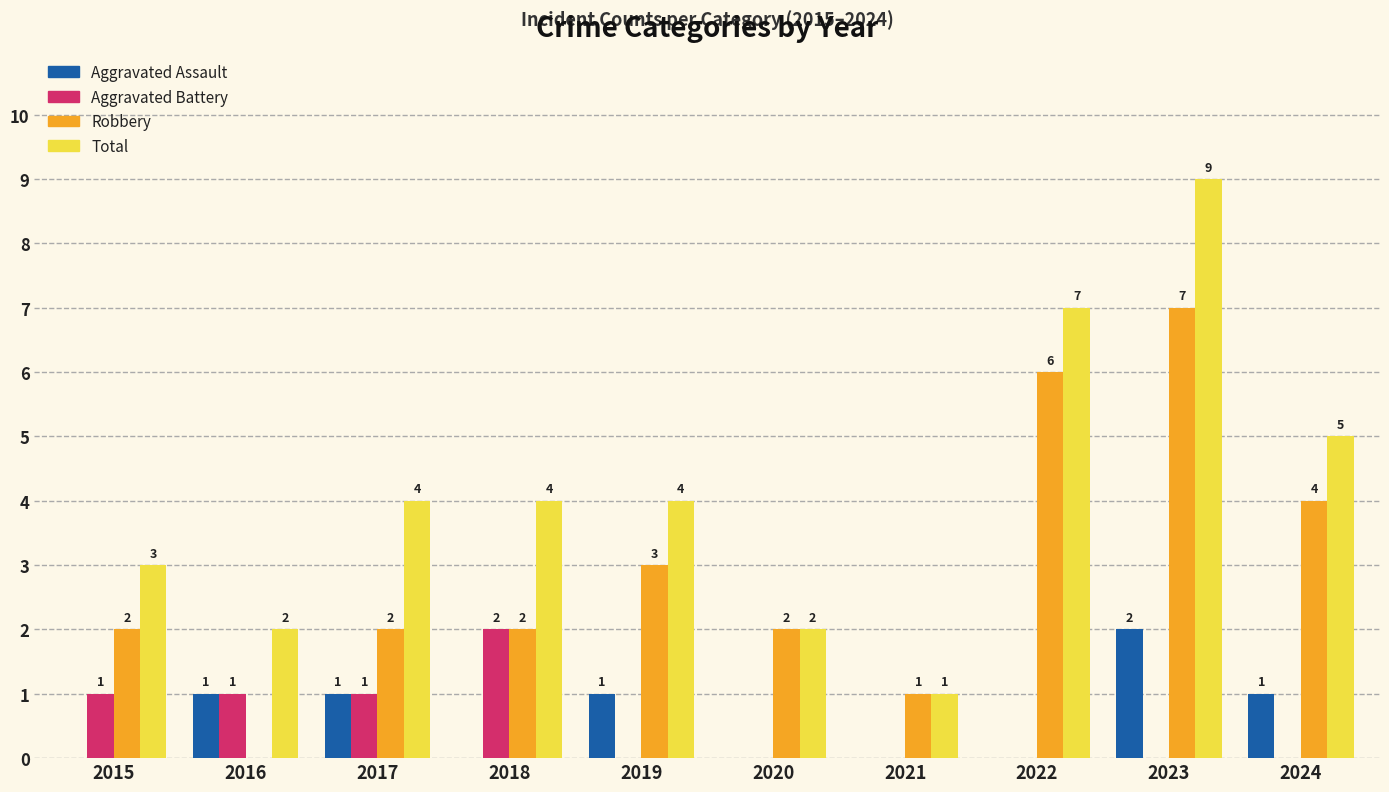

Are the bars horizontal?

No